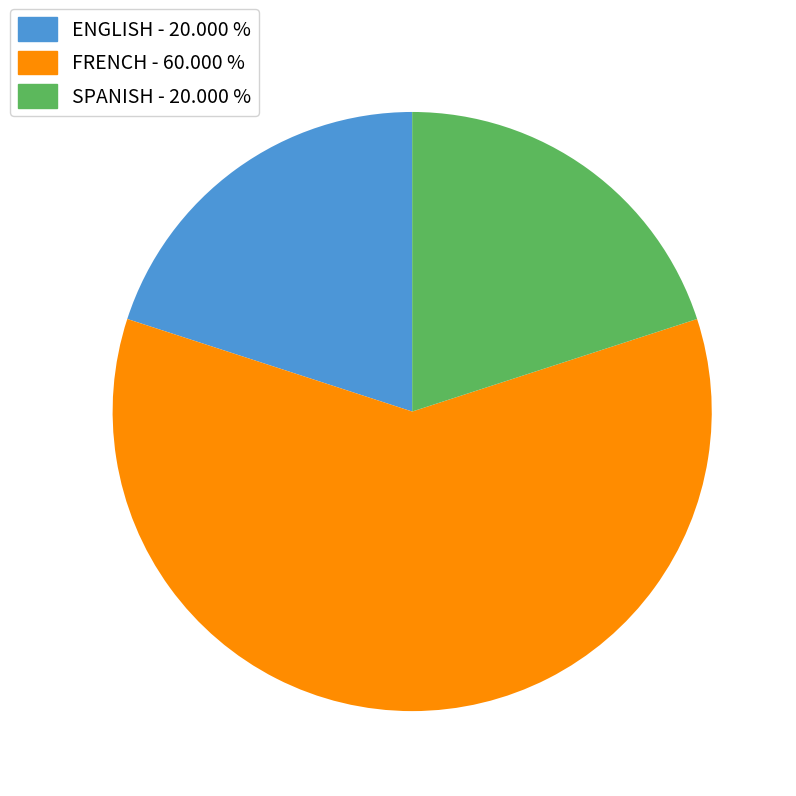

Does any single category account for the majority?

Yes